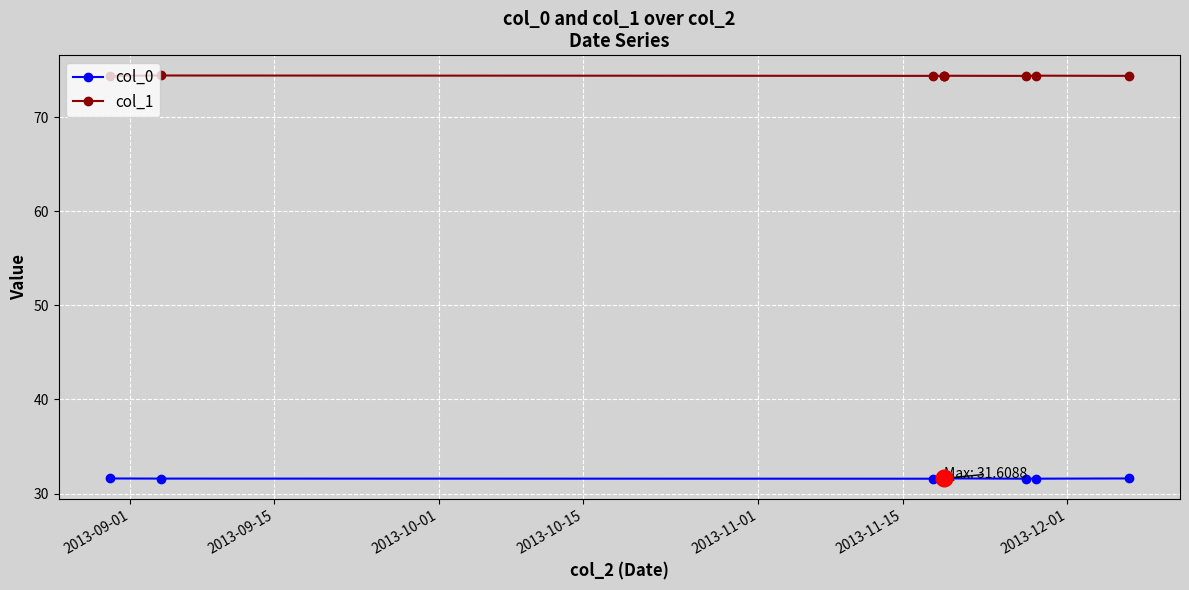

List the series in order of their peak value, highest first.

col_1, col_0